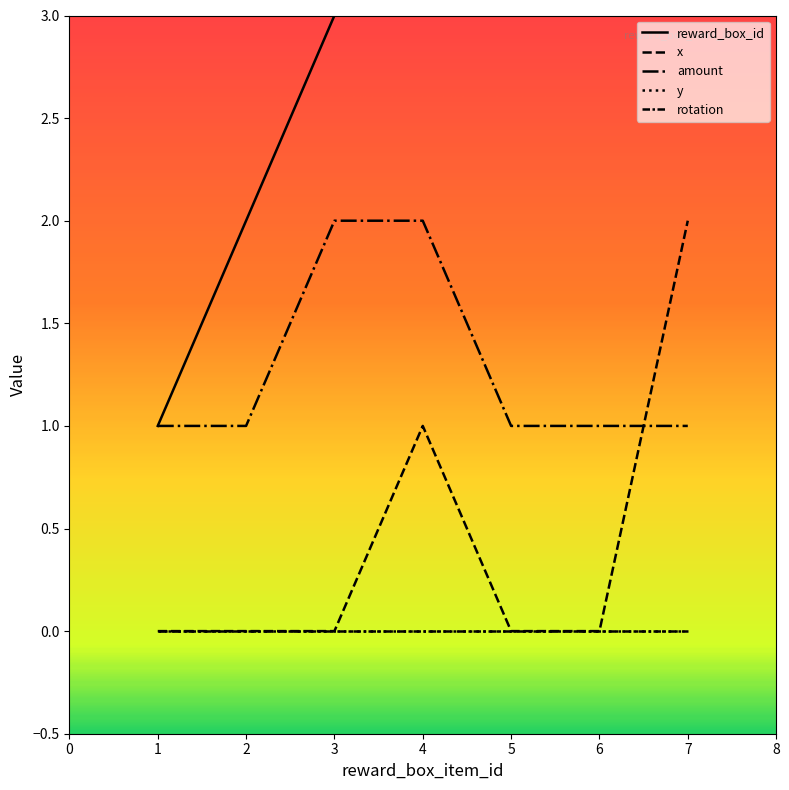

After their last crossing, which series has the higher values: x or amount?

x